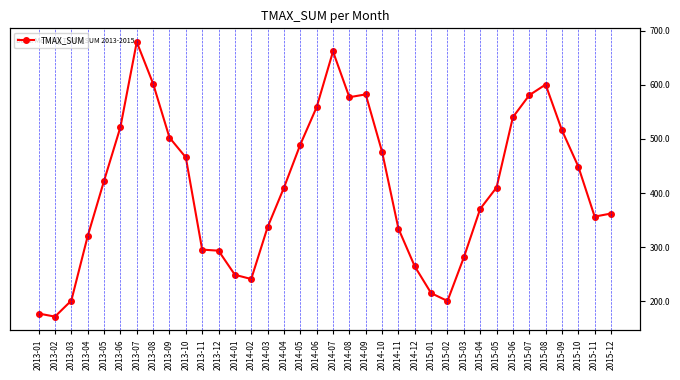

What is the value of the 8th point from the left?

602.0